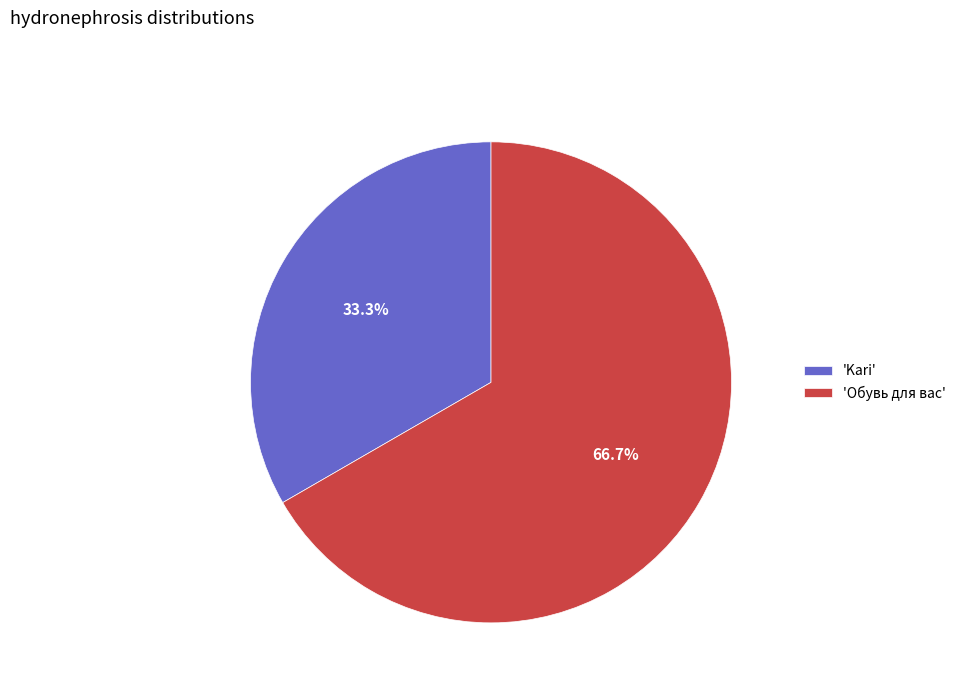

Between 'Обувь для вас' and 'Kari', which is larger?

'Обувь для вас'